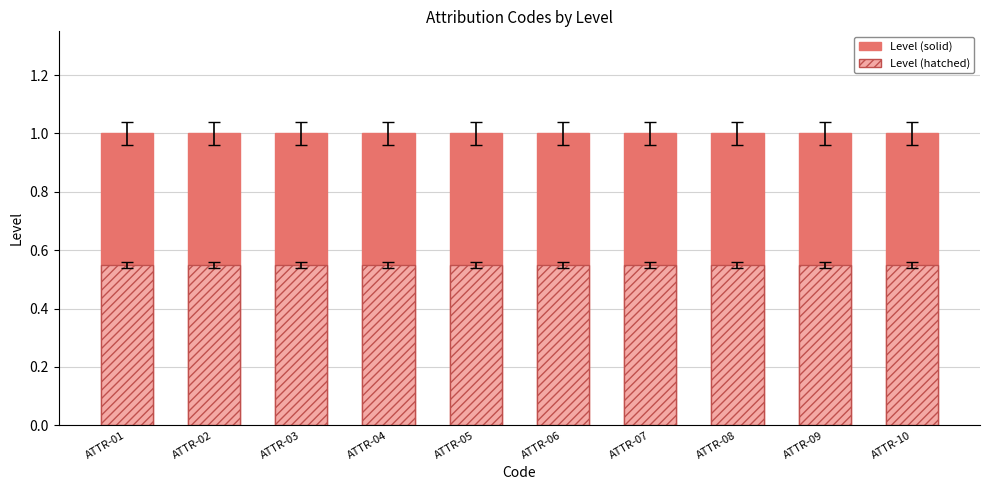

At which category is the sum across all series the highest?

ATTR-01